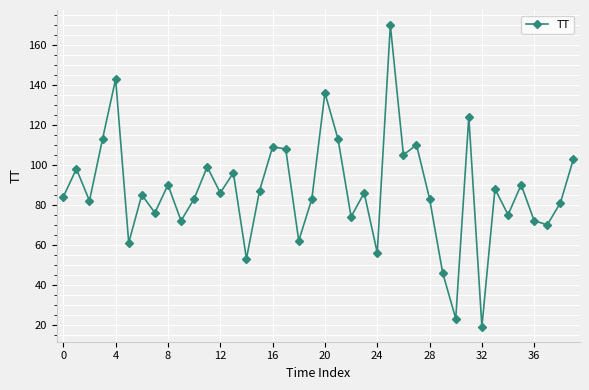

How many interior local valleys (lower than both neighbors) does the data have?

14